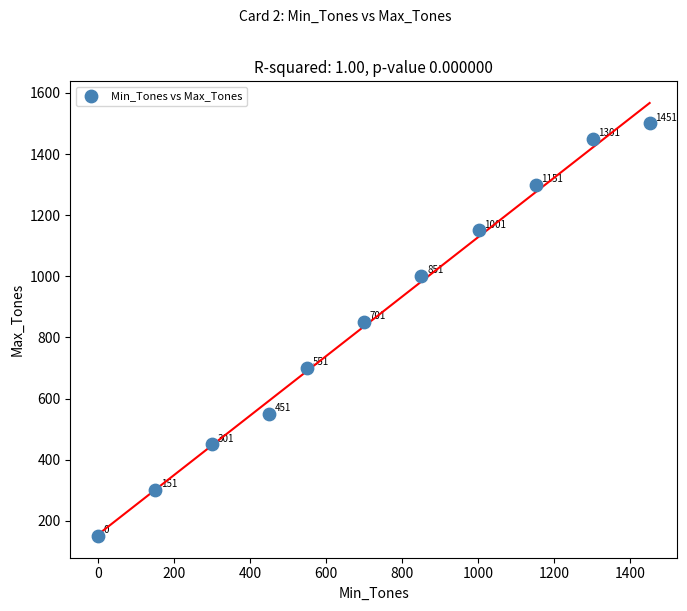

What Y value in the scatter plot is closest to 825?

850